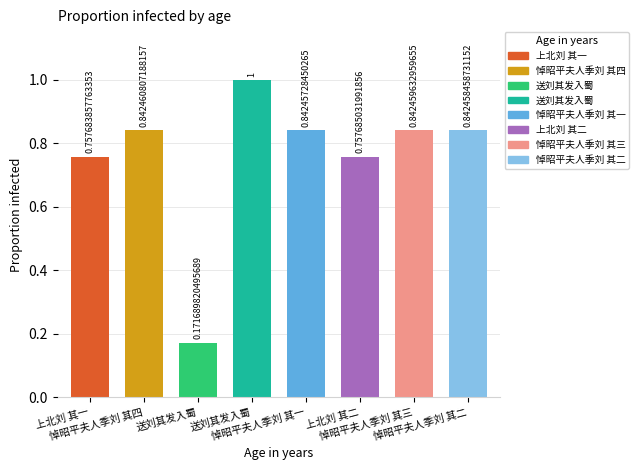

Which has a higher value, 悼昭平夫人季刘 其一 or 悼昭平夫人季刘 其二?

悼昭平夫人季刘 其二